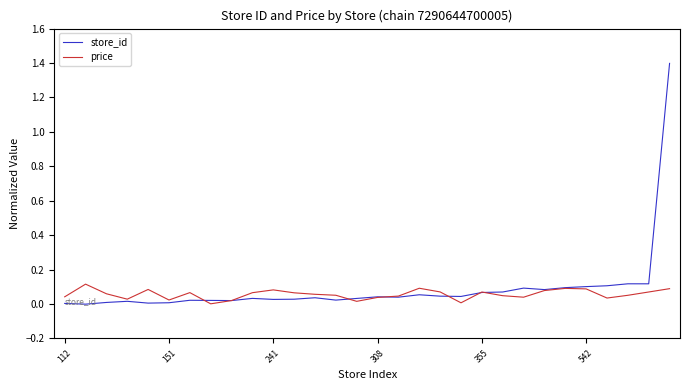

What is the maximum value shown in the chart?

1.4